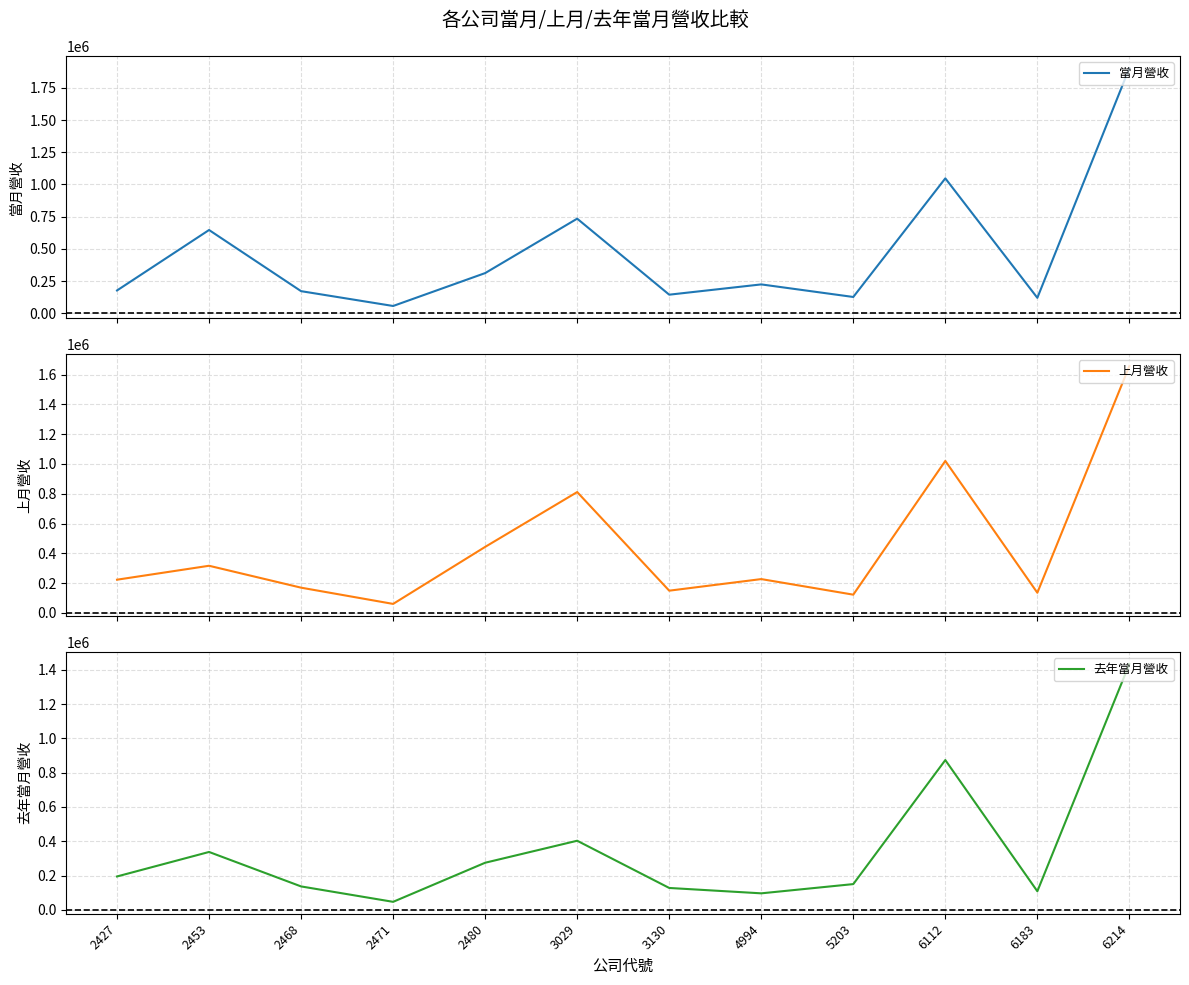

What is the lowest value of the 上月營收 series?

60780